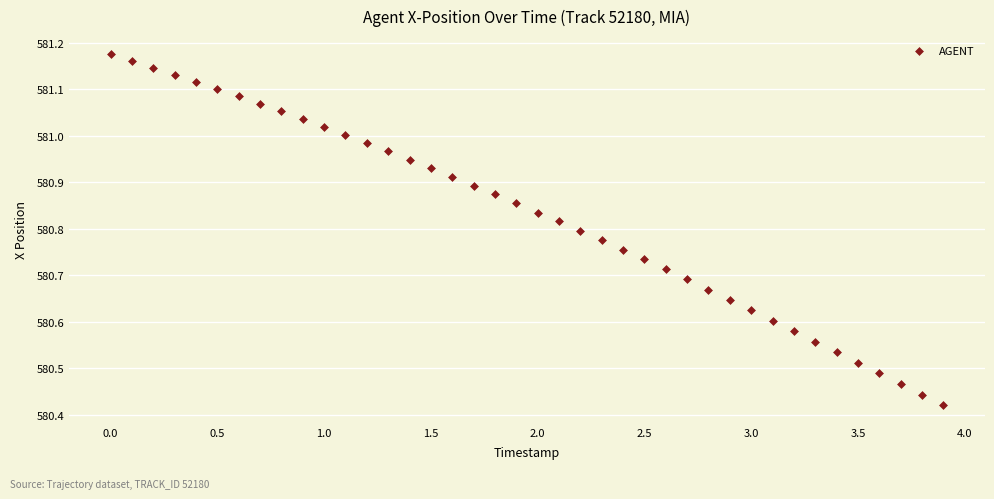

What is the range of X values (max minus min)?

3.9